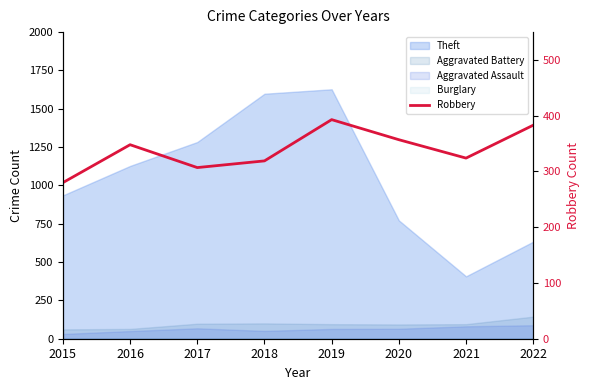

Reading left to right, list all the values displayed in this chart.

280	348	307	319	393	357	324	383